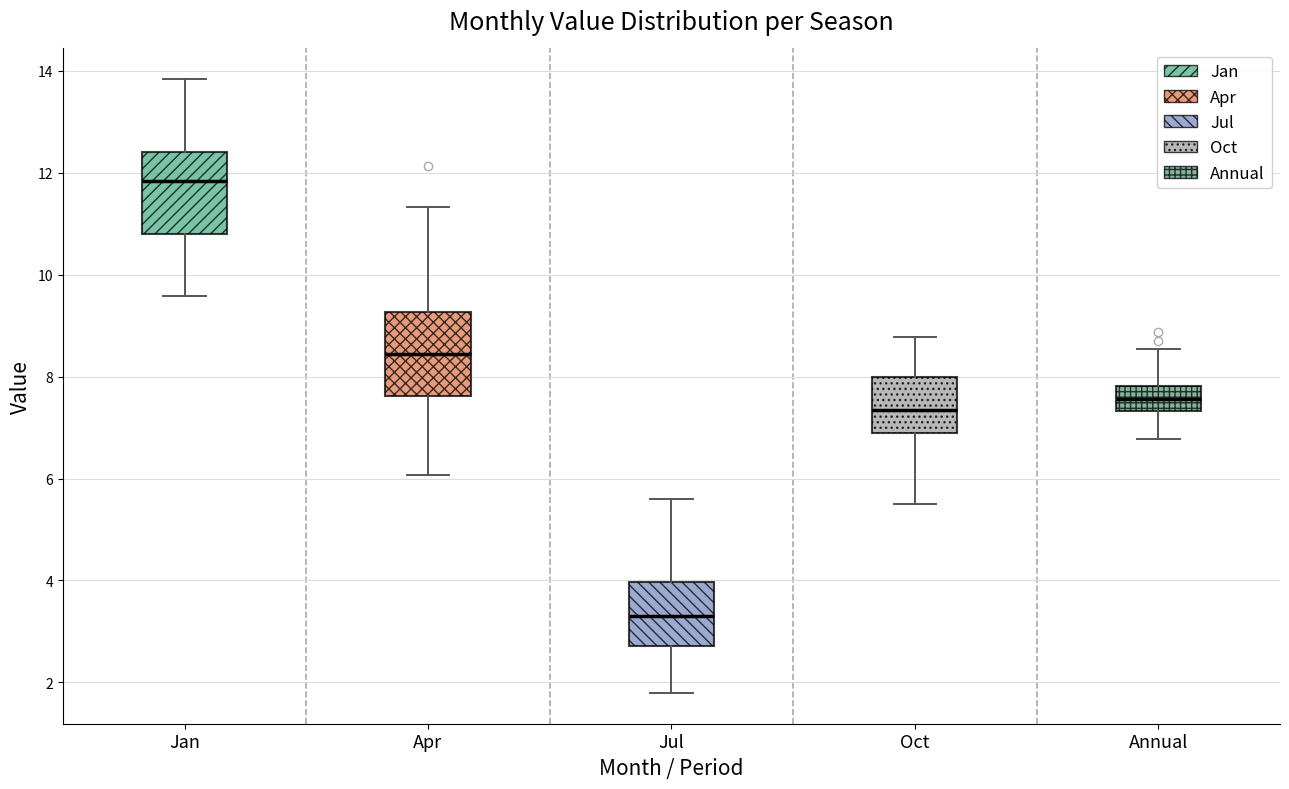

Reading left to right, transcribe this box plot: for each box, give where its median line is, the range the box spans, and where its two whiskers end, as read against the y-axis. The values are not printed on the chart, so give them approximately, as read against the axis.

Jan: median 11.8, box 10.8 to 12.4, whiskers 9.6 to 13.8
Apr: median 8.4, box 7.6 to 9.2, whiskers 6.0 to 11.4
Jul: median 3.4, box 2.8 to 4.0, whiskers 1.8 to 5.6
Oct: median 7.4, box 7.0 to 8.0, whiskers 5.6 to 8.8
Annual: median 7.6, box 7.4 to 7.8, whiskers 6.8 to 8.6